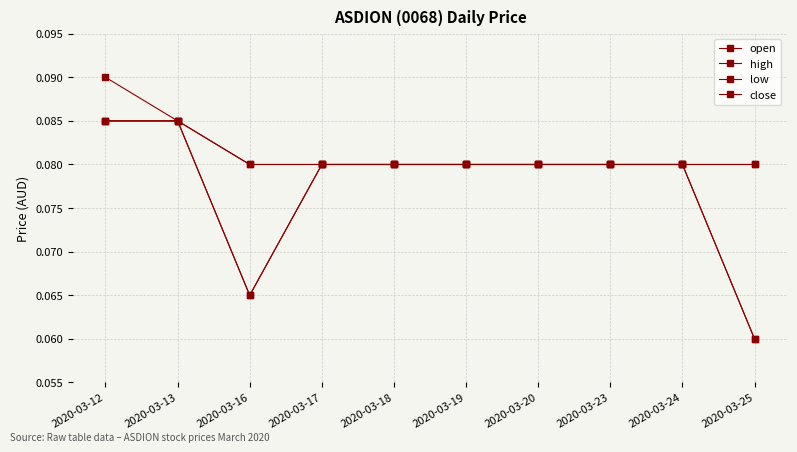

Does the chart have visible grid lines?

Yes